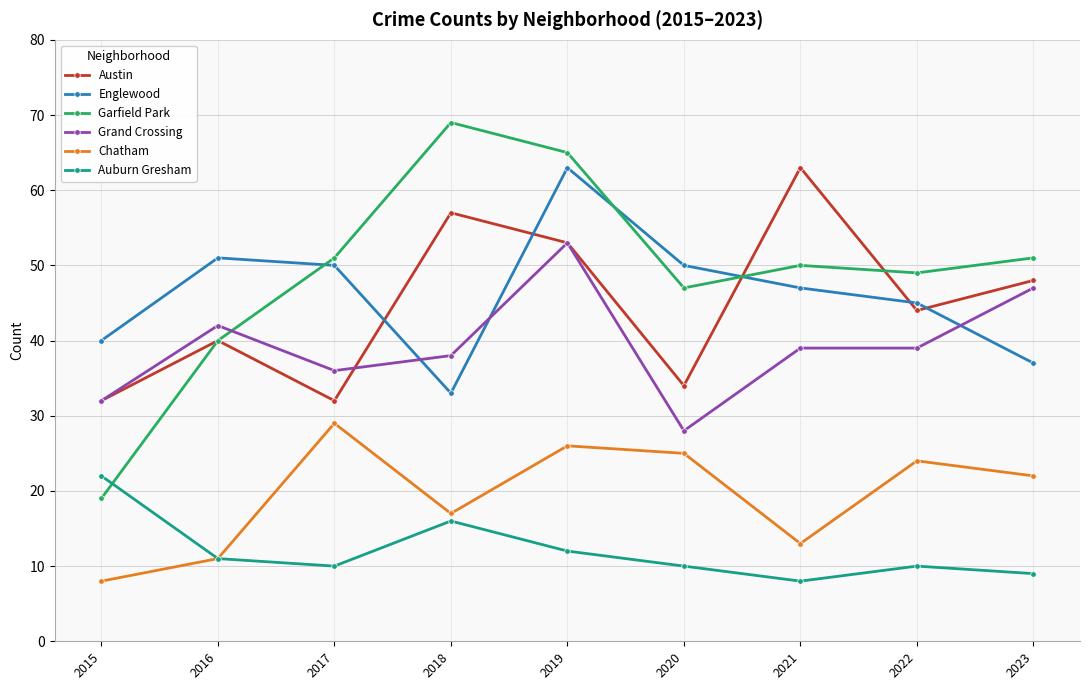

True or false: Englewood and Auburn Gresham cross at least once.

False